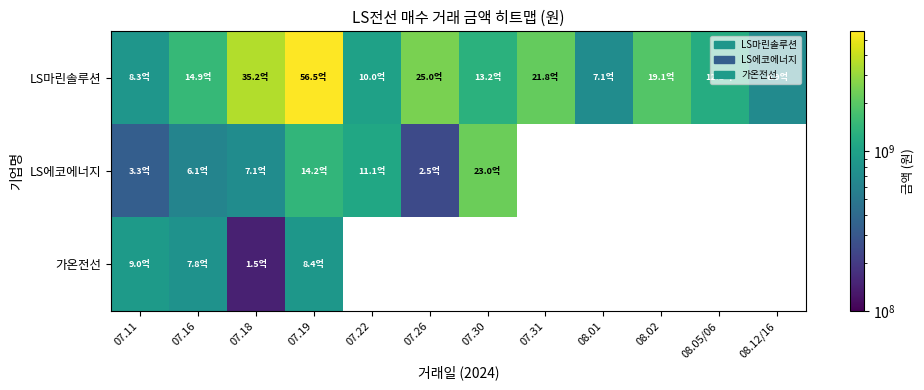

At which category is the sum across all series the highest?

07.19